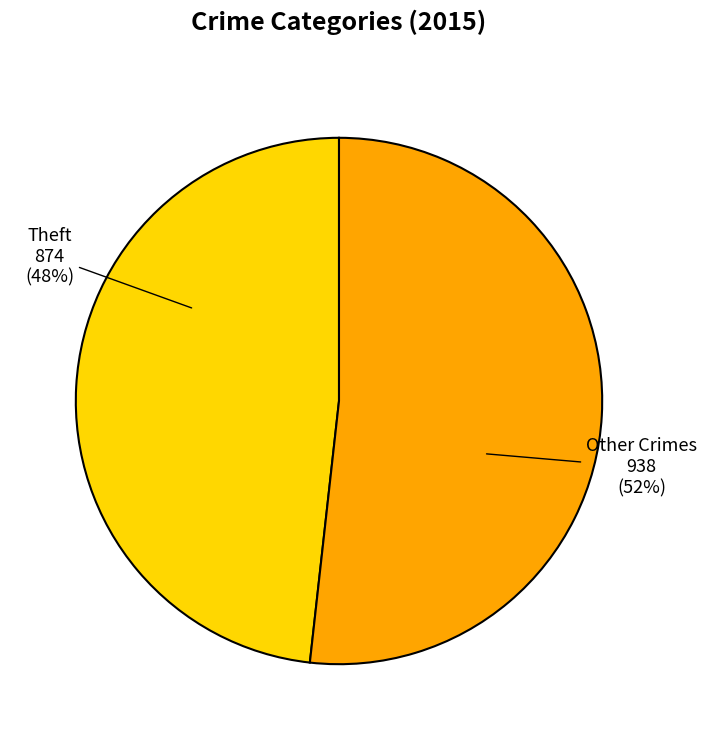

Is there any slice that represents more than half of the pie?

Yes